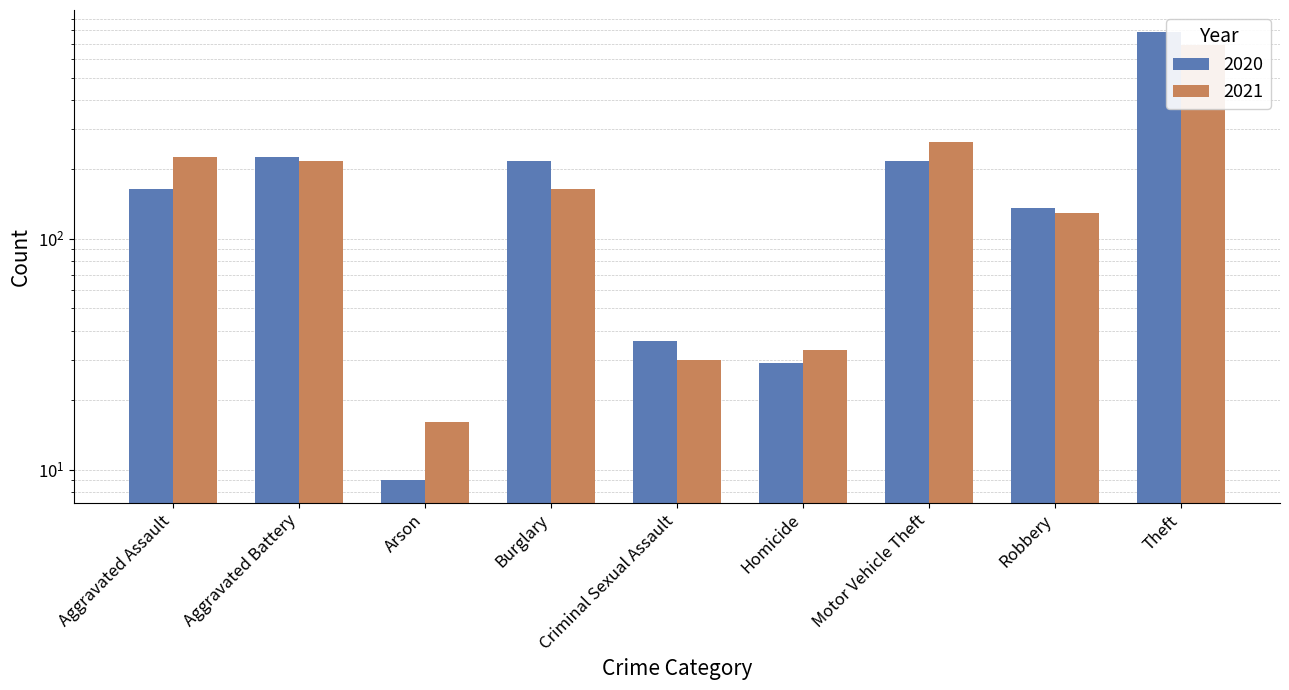

How many data points in 2021 are above 164?

4